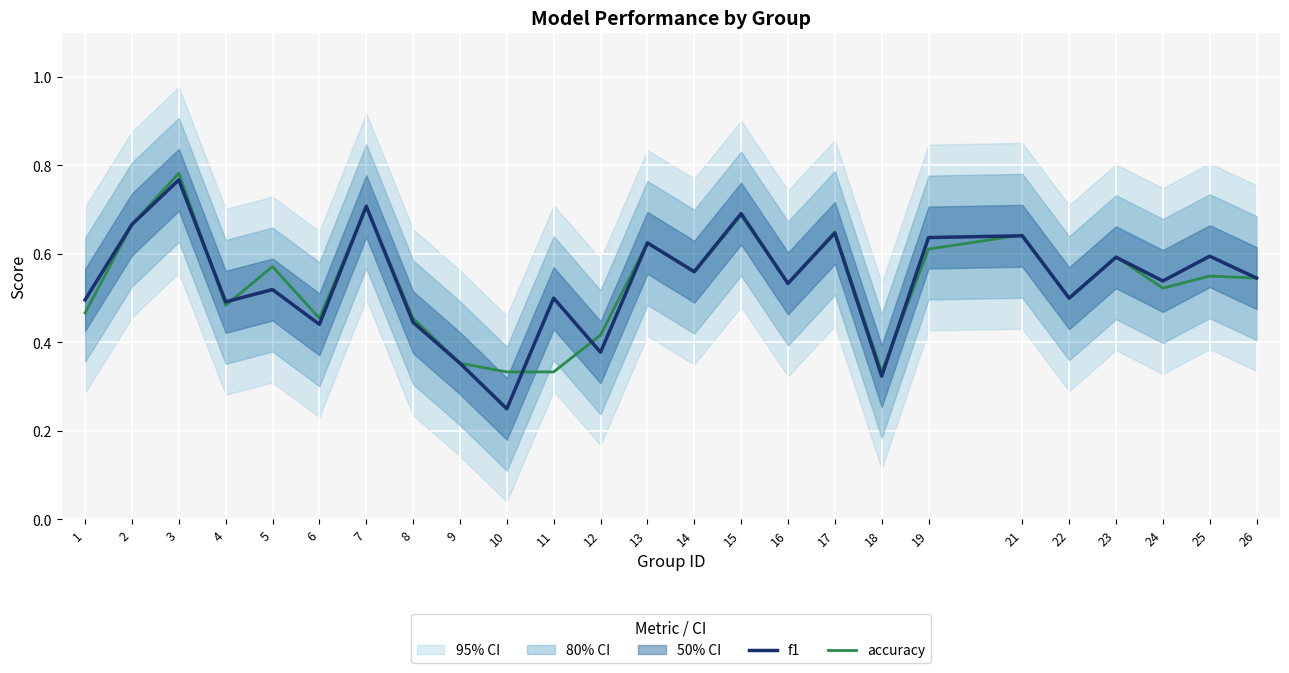

How many accuracy values are between 0 and 1?

25